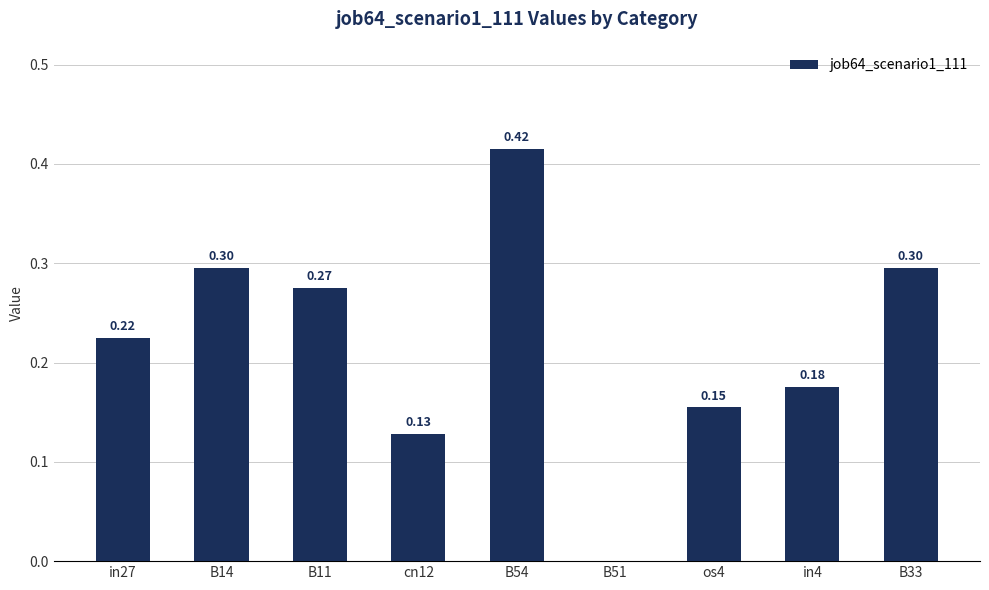

Between os4 and B33, which is larger?

B33